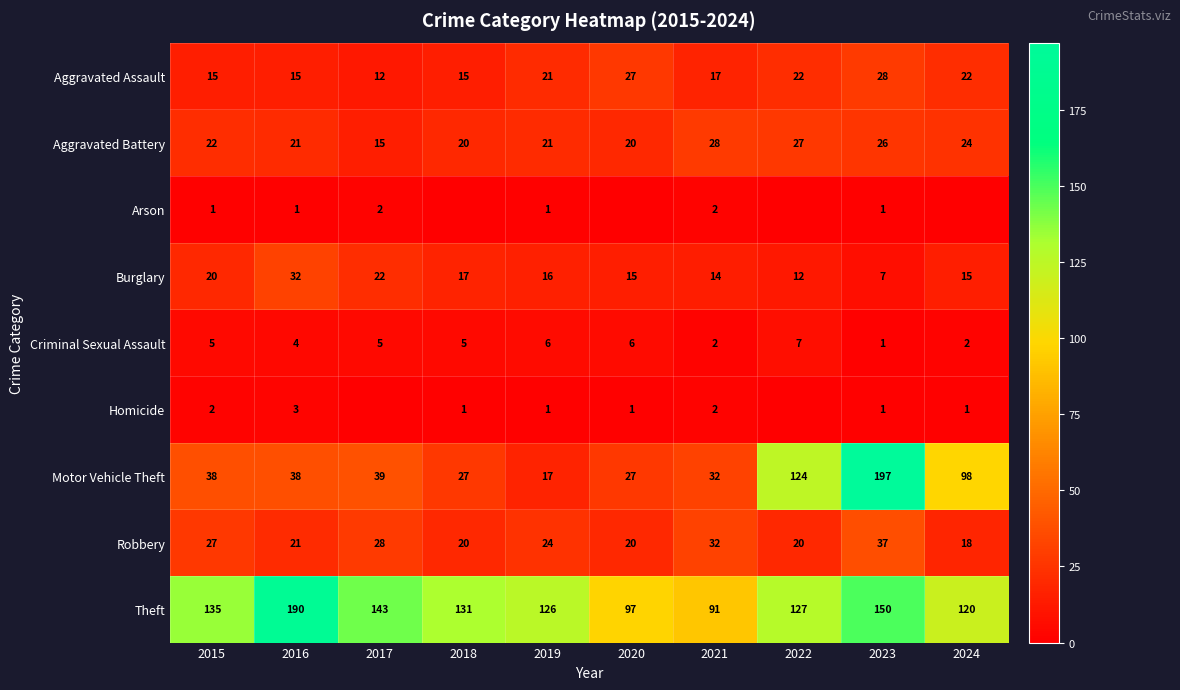

Between 2017 and 2019, which is larger?

2019